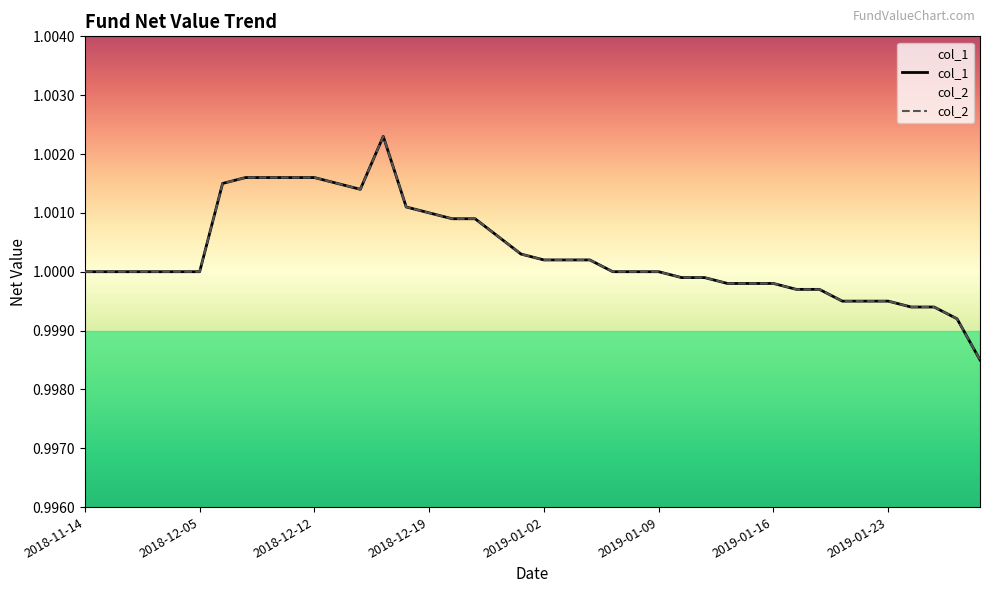

Is the value of col_1 at 2019-01-10 greater than the value of col_2 at 2019-01-02?

No